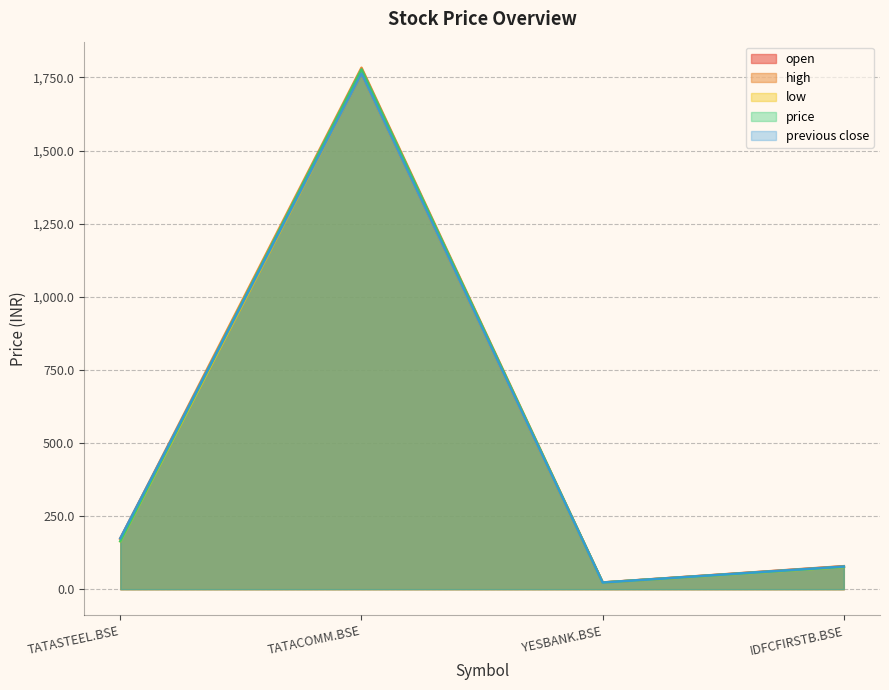

What is the difference between the high values at TATACOMM.BSE and TATASTEEL.BSE?

1610.3